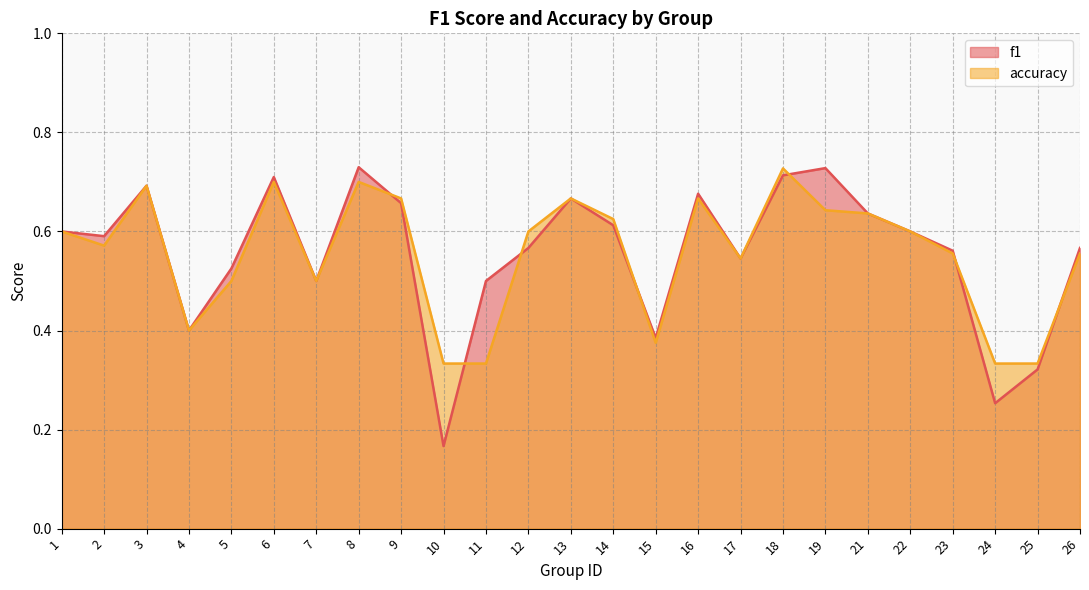

How many times do f1 and accuracy cross each other?

7